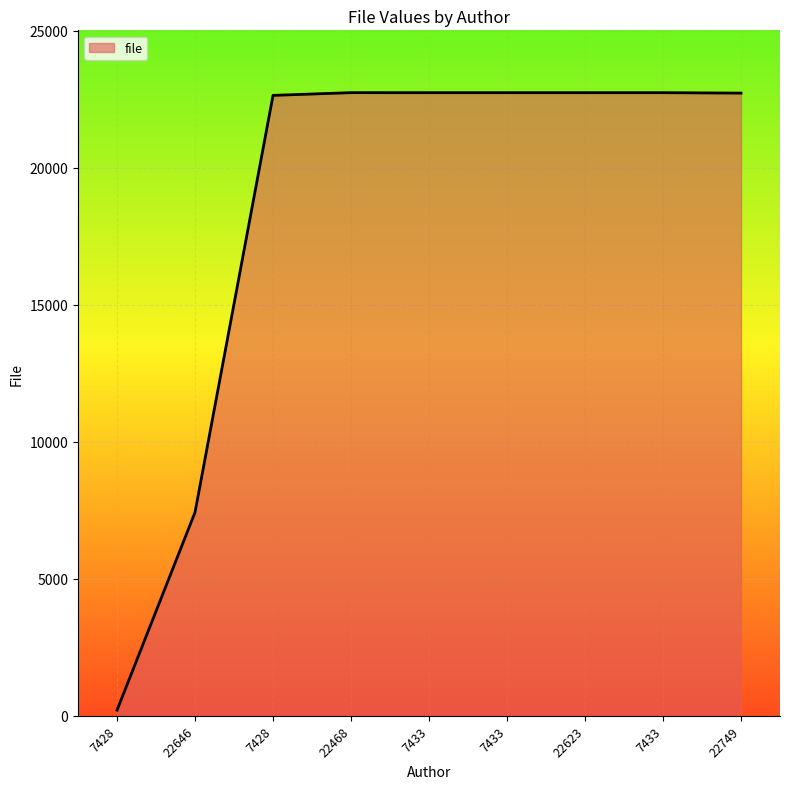

How many lines are shown in the chart?

1